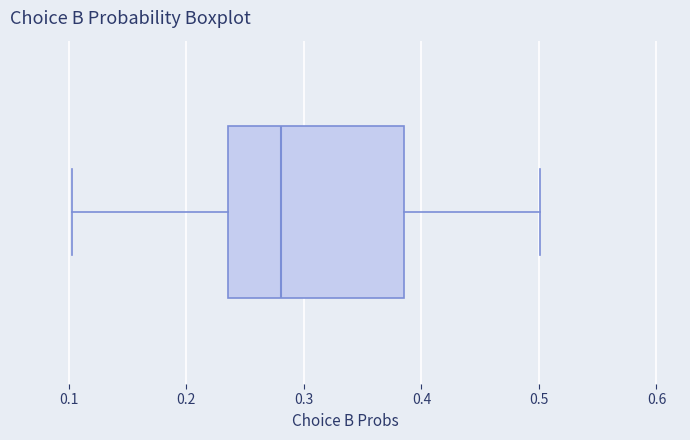

Where does the left whisker of the box end on the x-axis? The values are not printed on the chart, so give them approximately, as read against the axis.

0.10